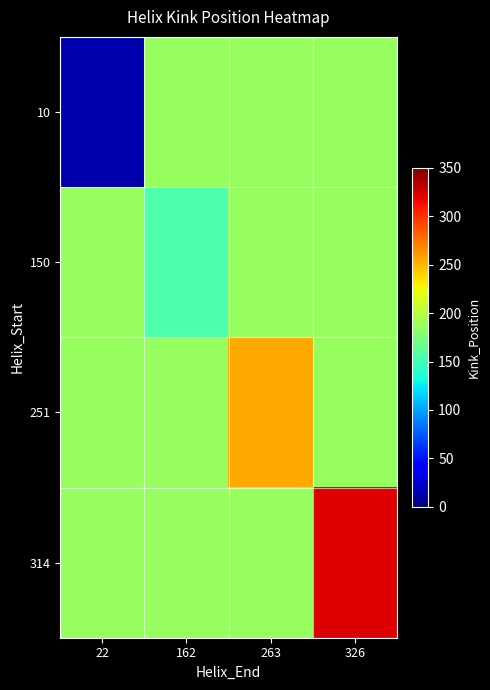

At which category does the chart reach its peak across all series?

326